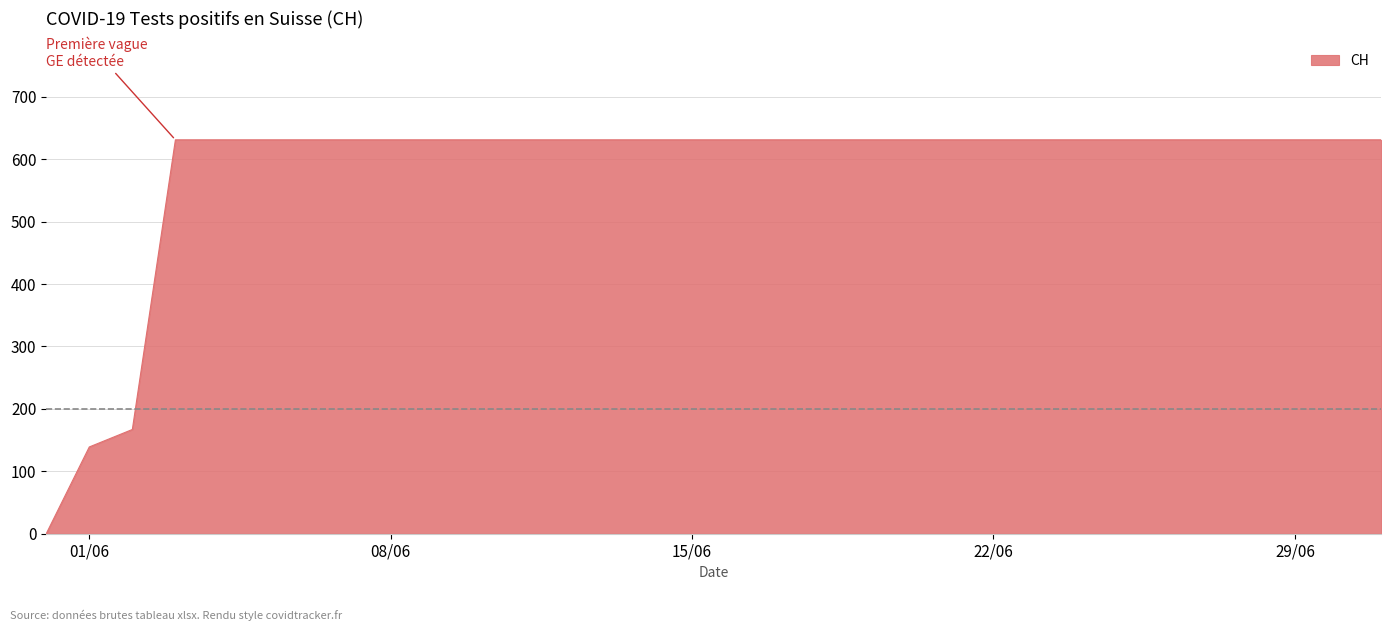

What is the maximum value shown in the chart?

631